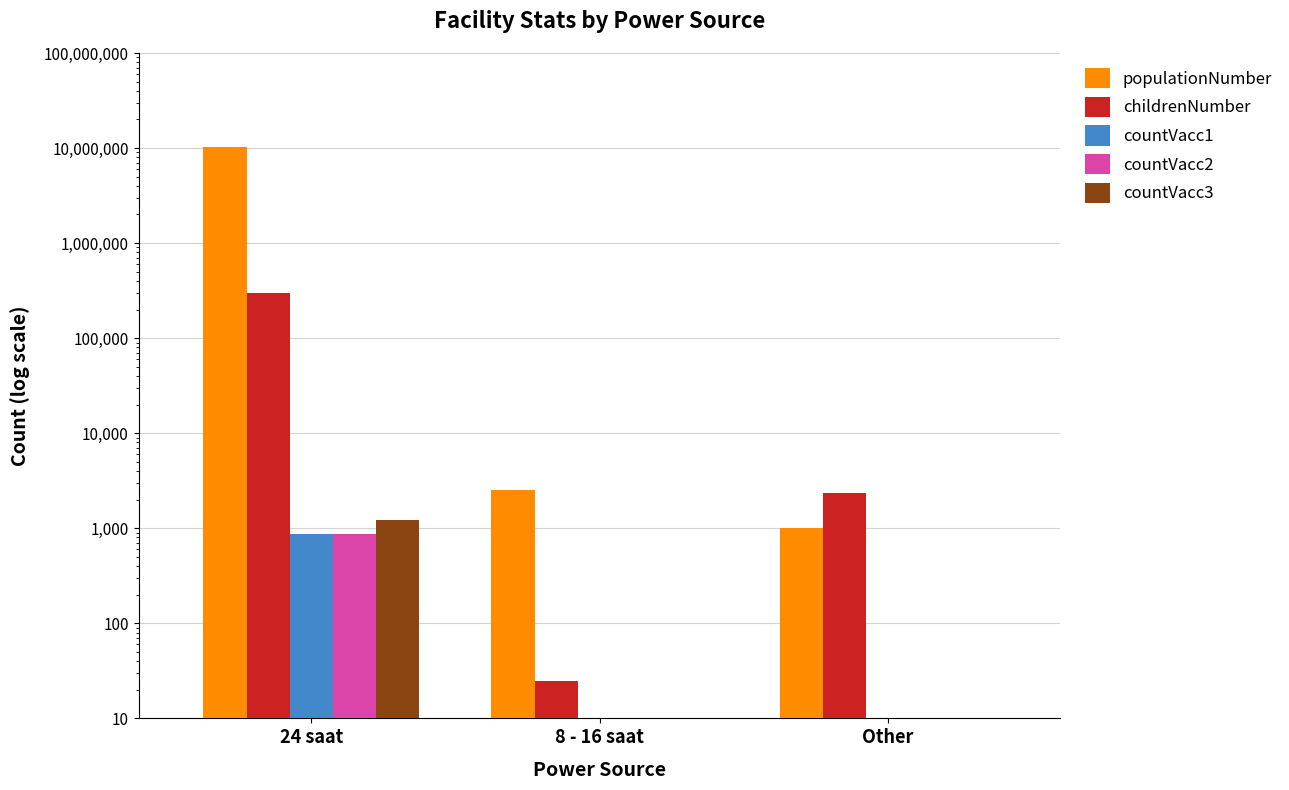

What is the spread (max minus min) of values at 24 saat?

10199134